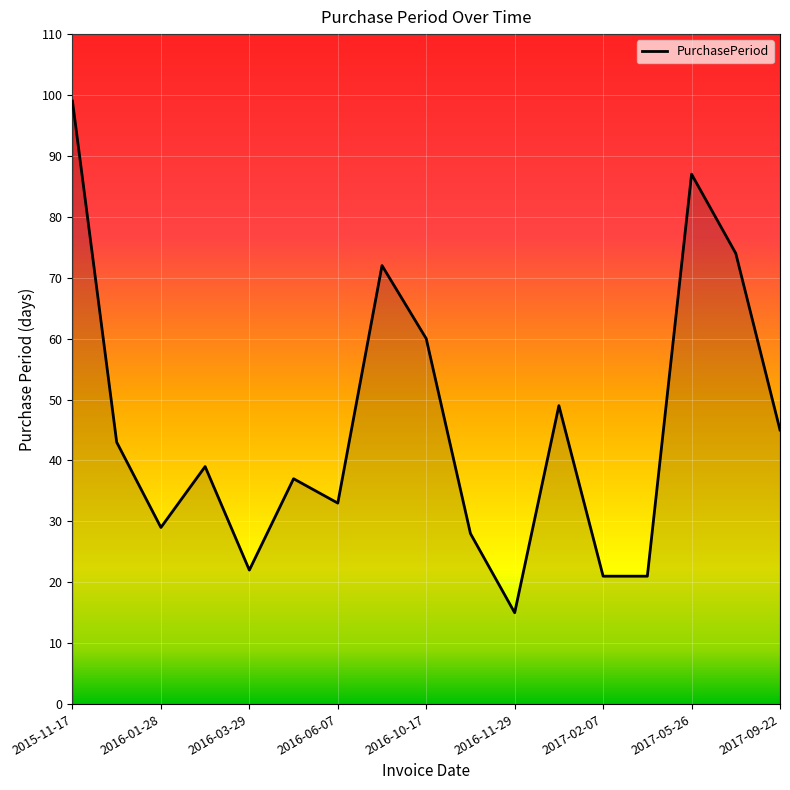

What is the difference between the maximum and minimum values?

84